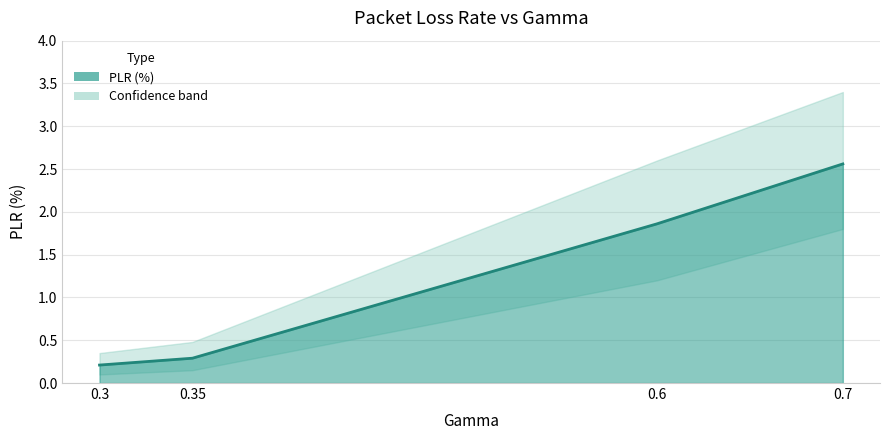

How many values are below 1?

2